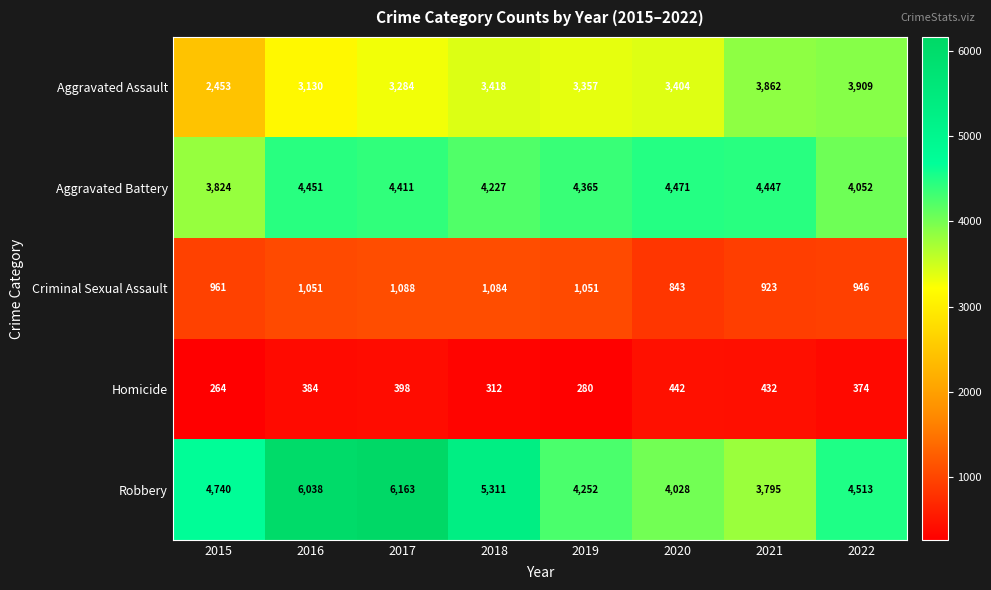

What is the sum of the Aggravated Battery values at 2021 and 2017?

8858